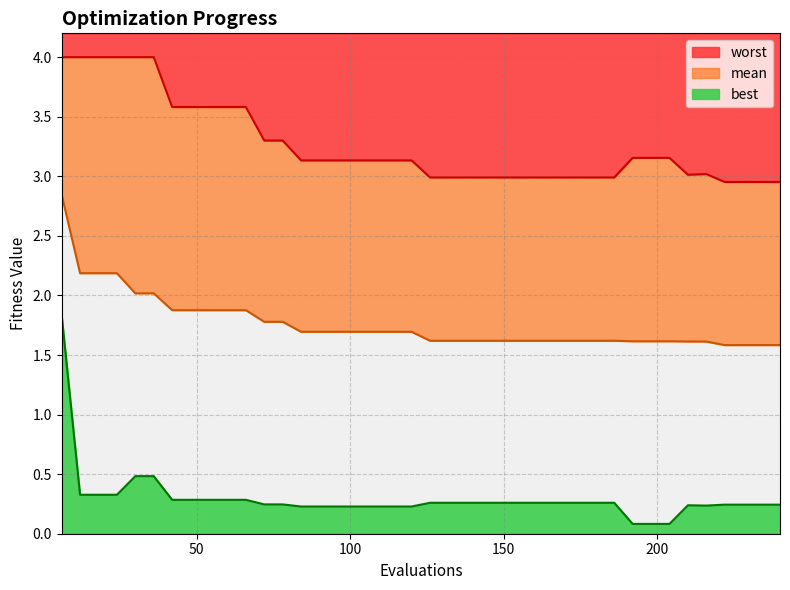

What value does the mean series have at 72?

1.8